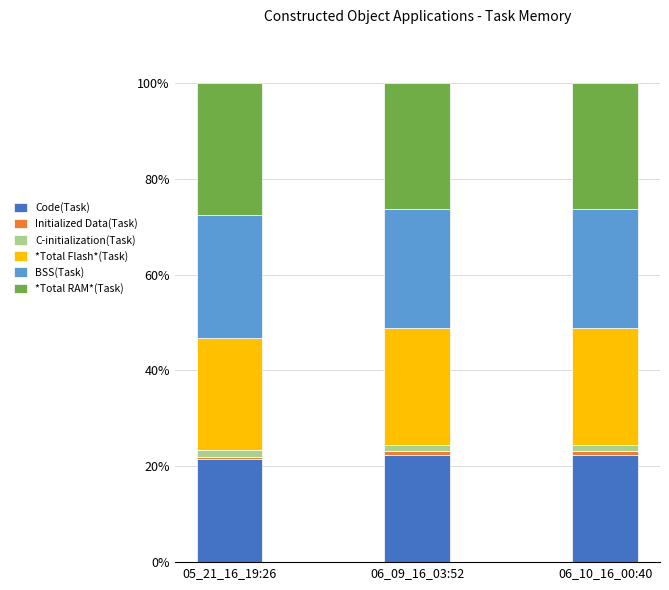

What is the lowest value of the Code(Task) series?

21.5